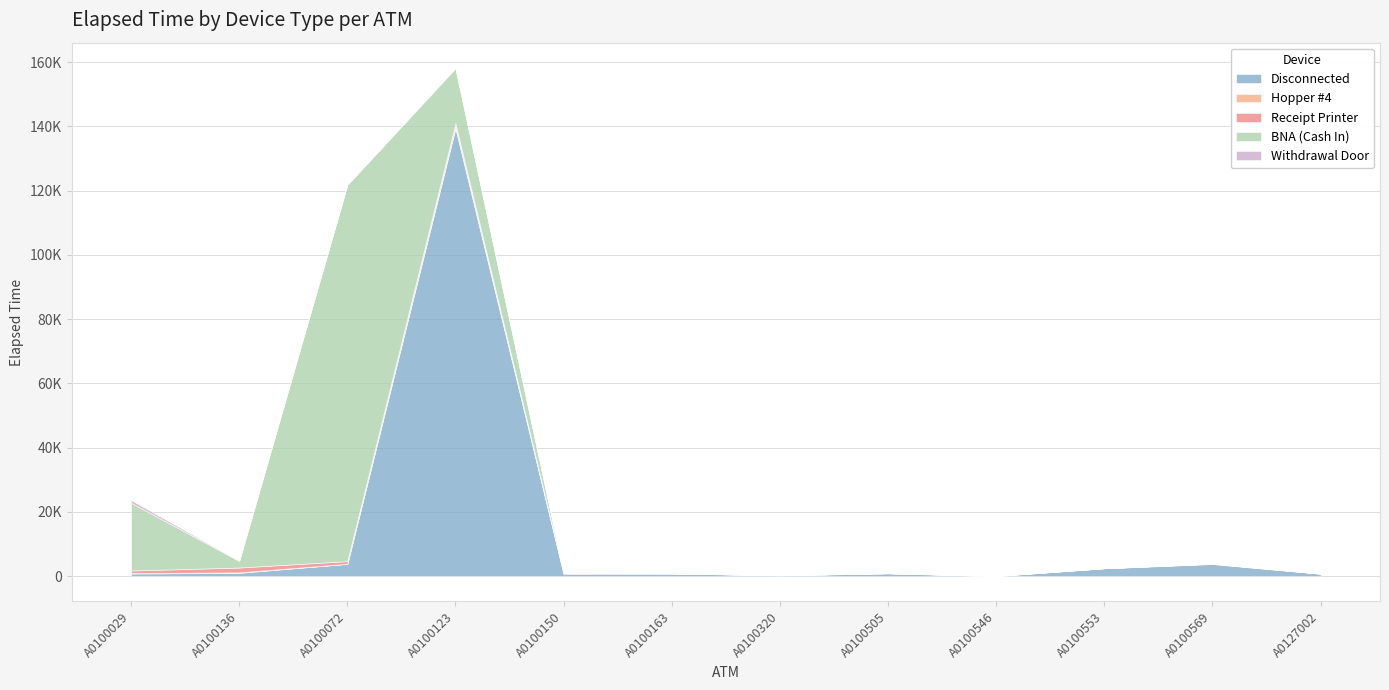

Which has a higher value, A0100553 or A0100123?

A0100123